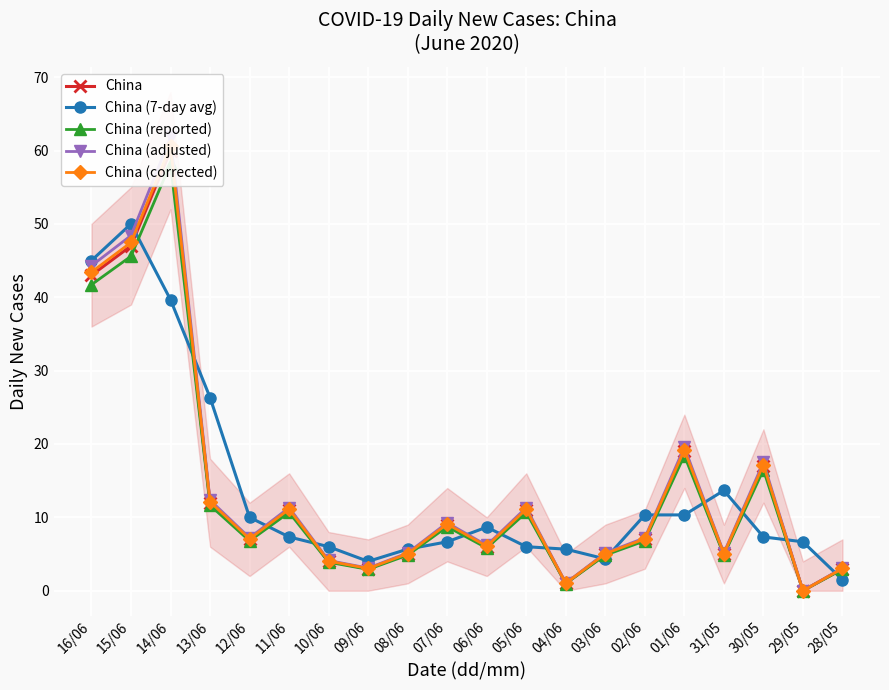

How many positive values does the China (adjusted) series have?

19